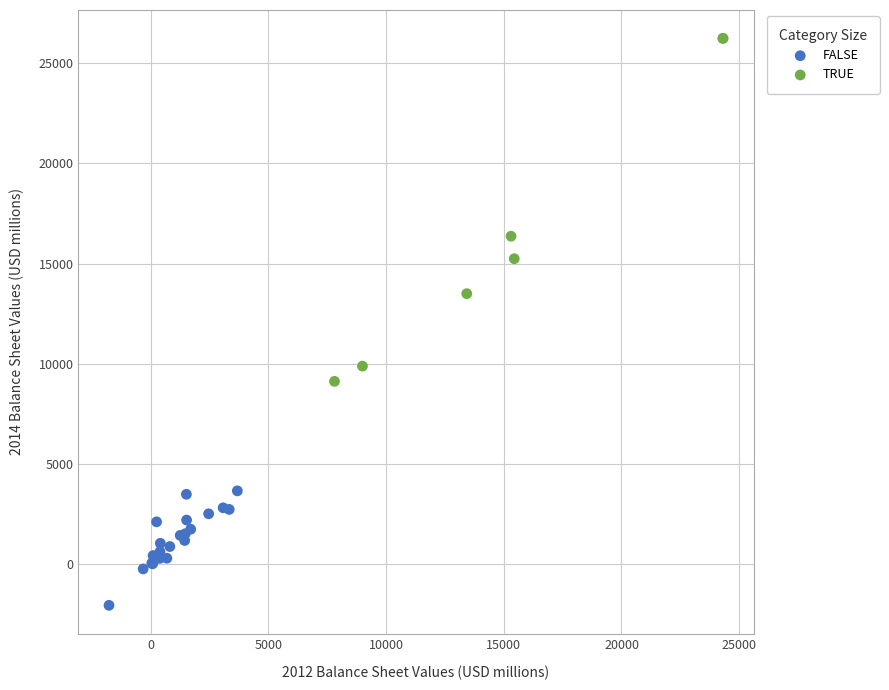

Which series reaches the minimum Y coordinate?

FALSE